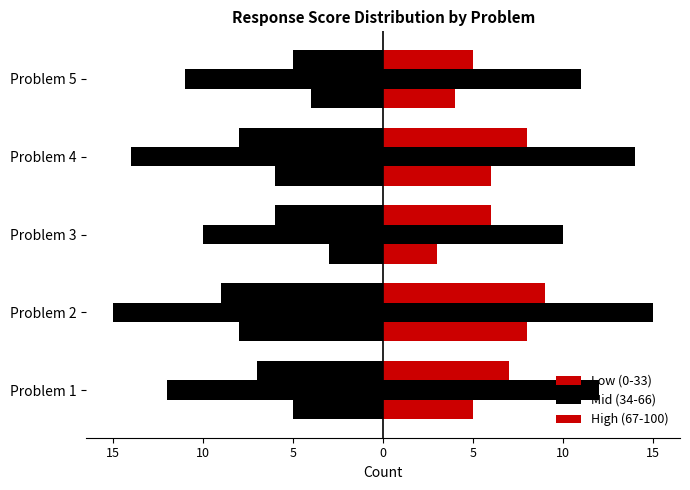

List the series in order of their peak value, highest first.

Mid (34-66), High (67-100), Low (0-33)